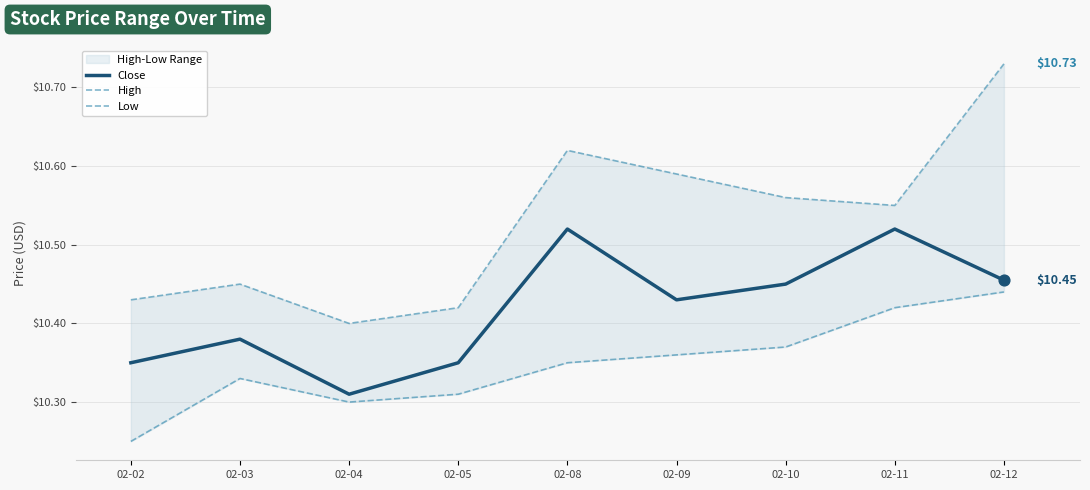

What is the total value across all series at 02-11?

31.5